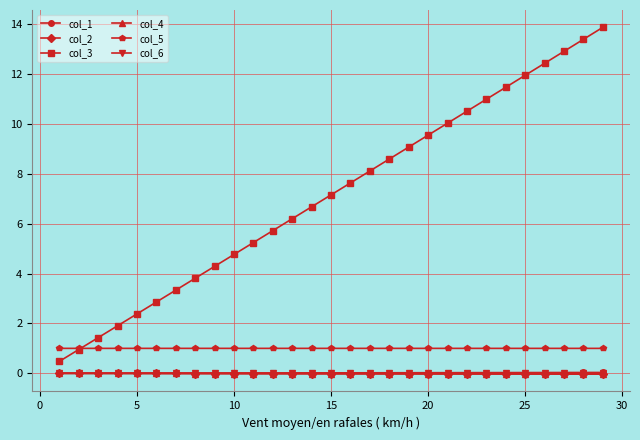

Which series has the largest total across all categories?

col_3